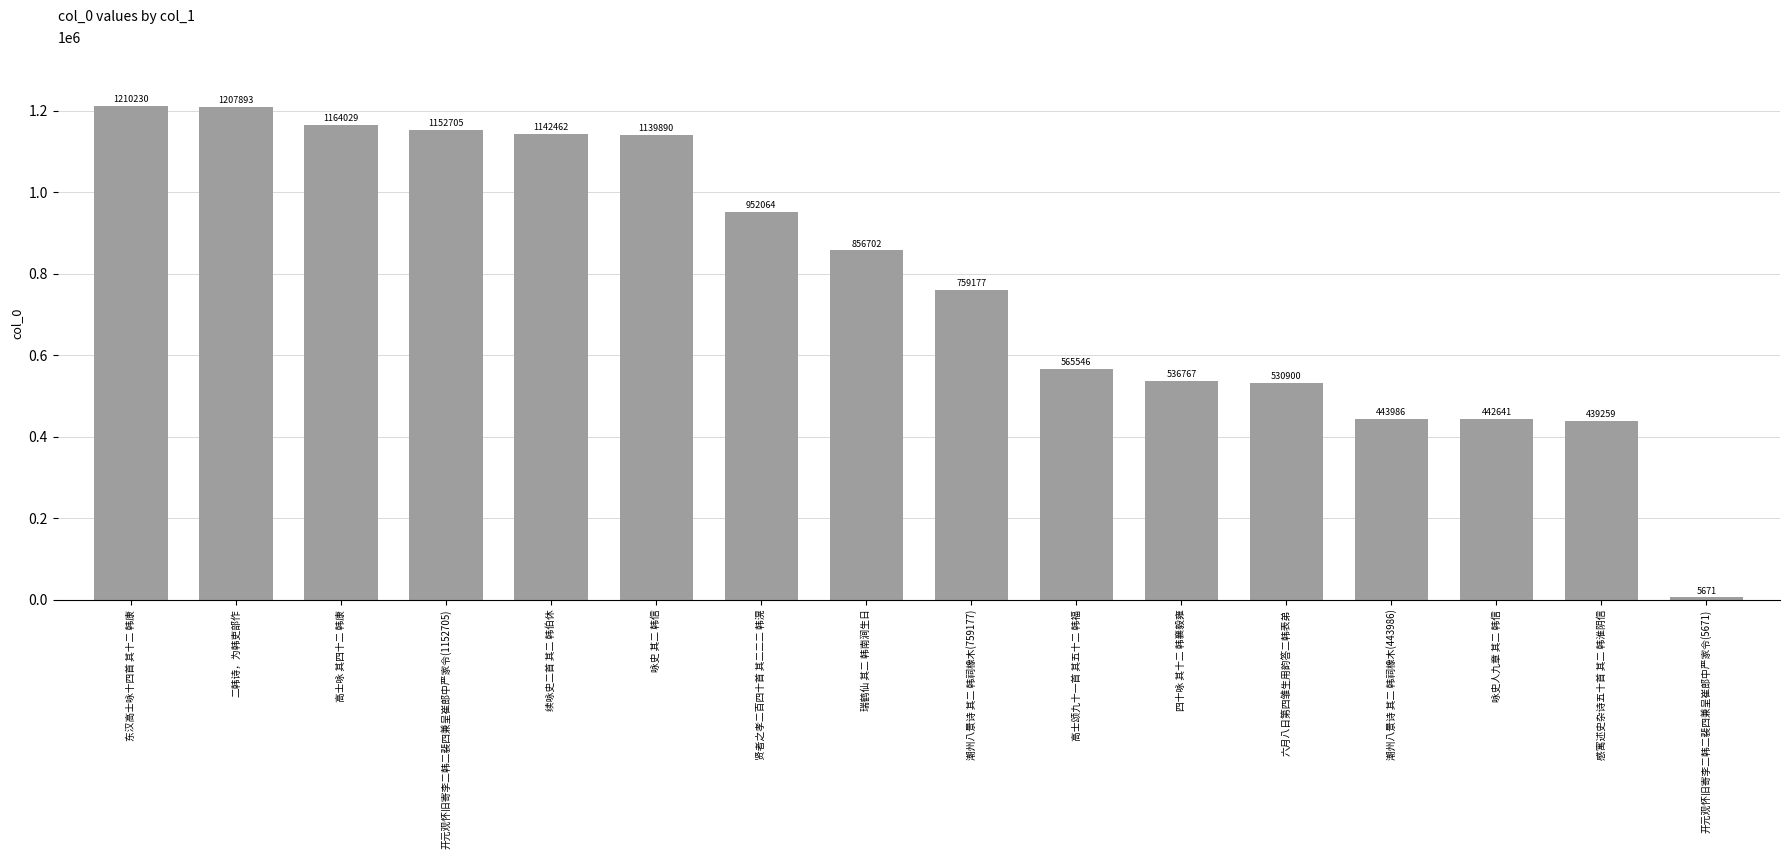

What is the label of the 14th bar from the left?

咏史人九章 其二 韩信